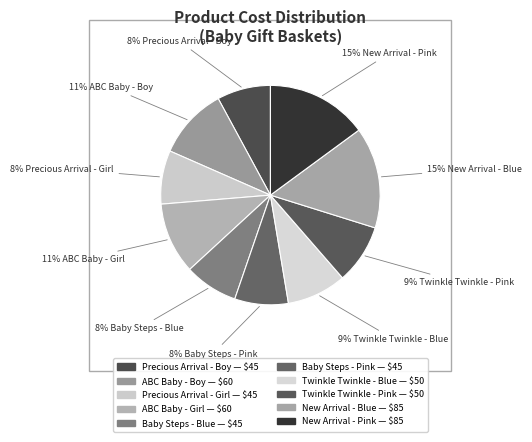

To the nearest percent, what is the combined percentage of New Arrival - Blue and Twinkle Twinkle - Blue?

24%